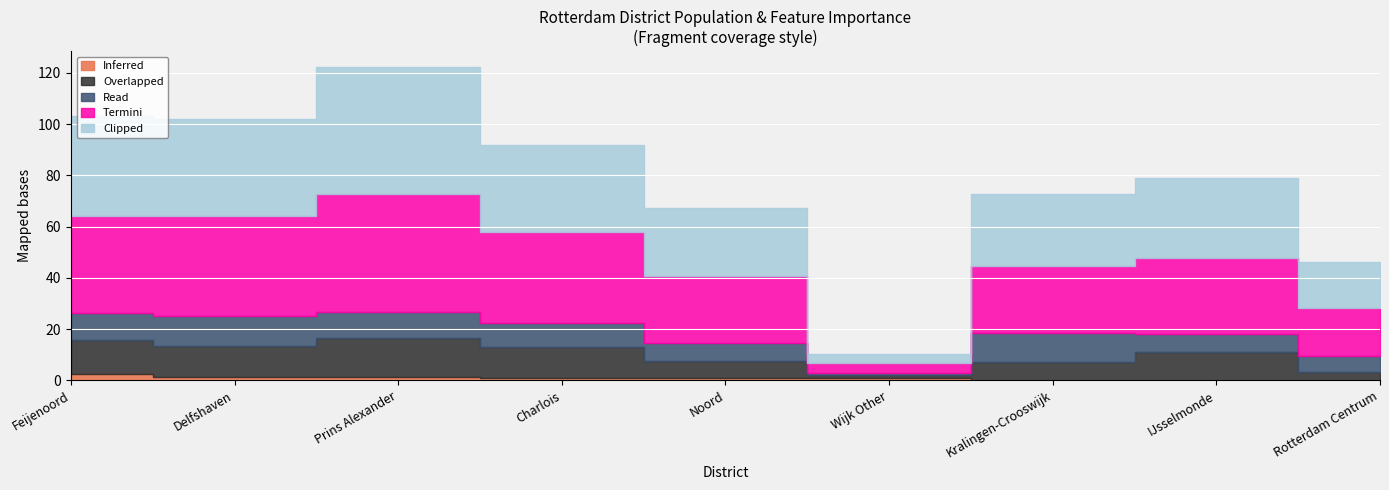

Which series changed the most between Feijenoord and Wijk Other?

Clipped (Vrouwen x0.0001)